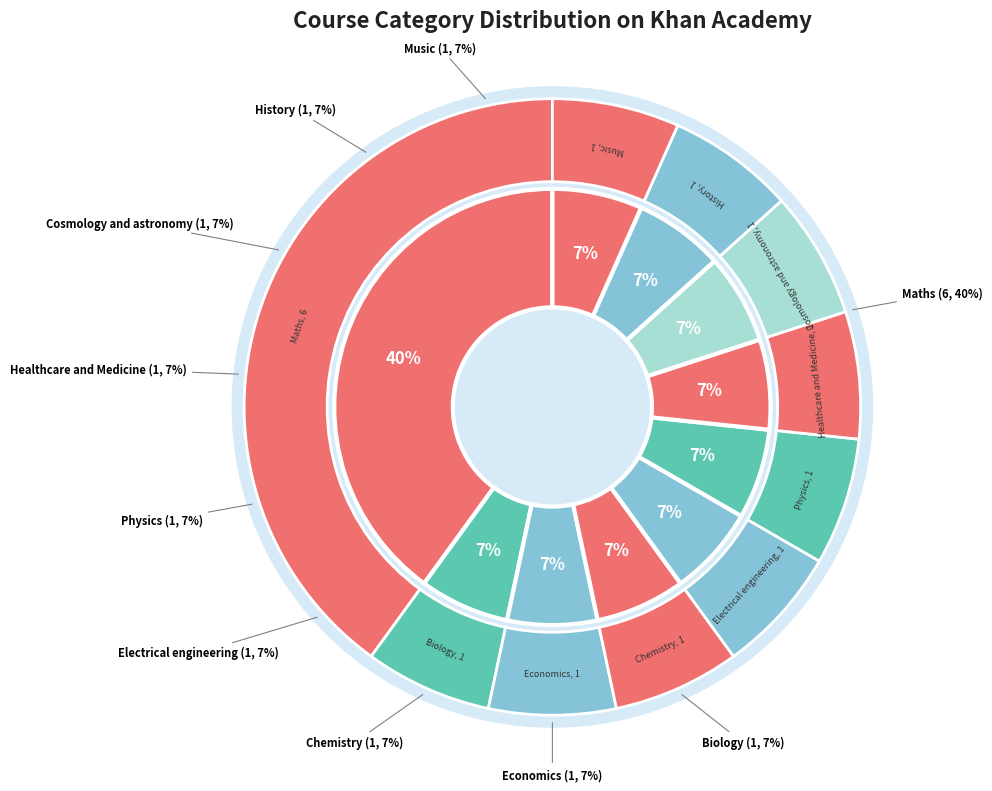

Count the number of slices in the pie.

10